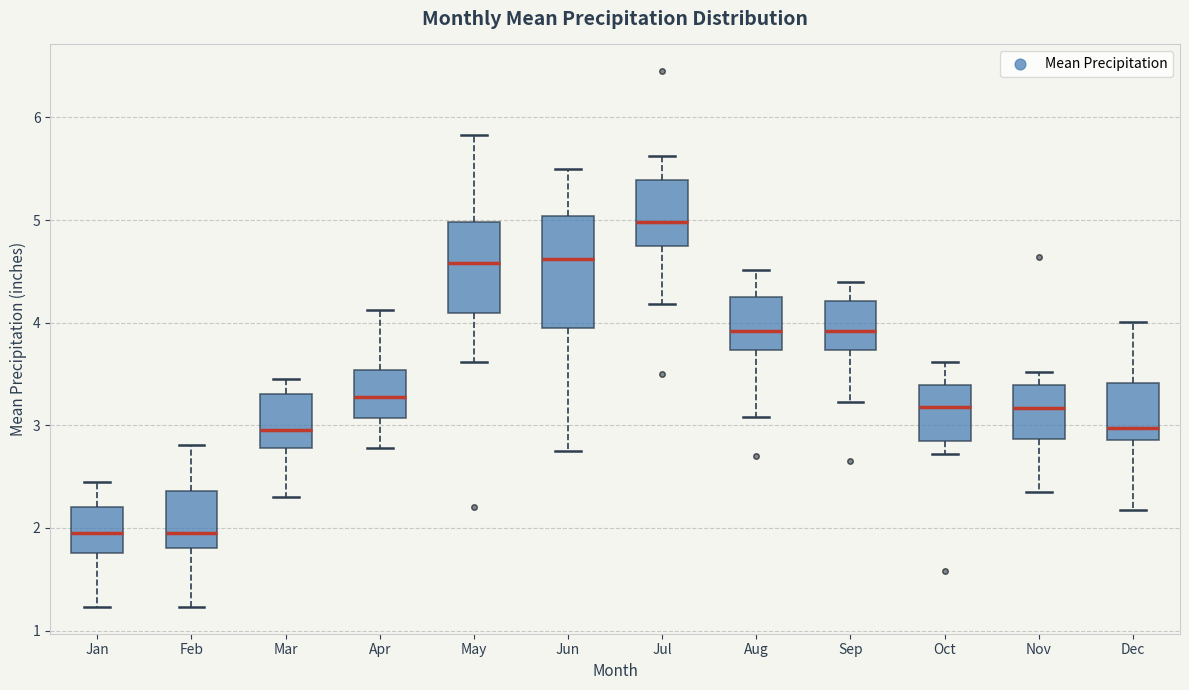

Which box's median line is the highest?

Jul